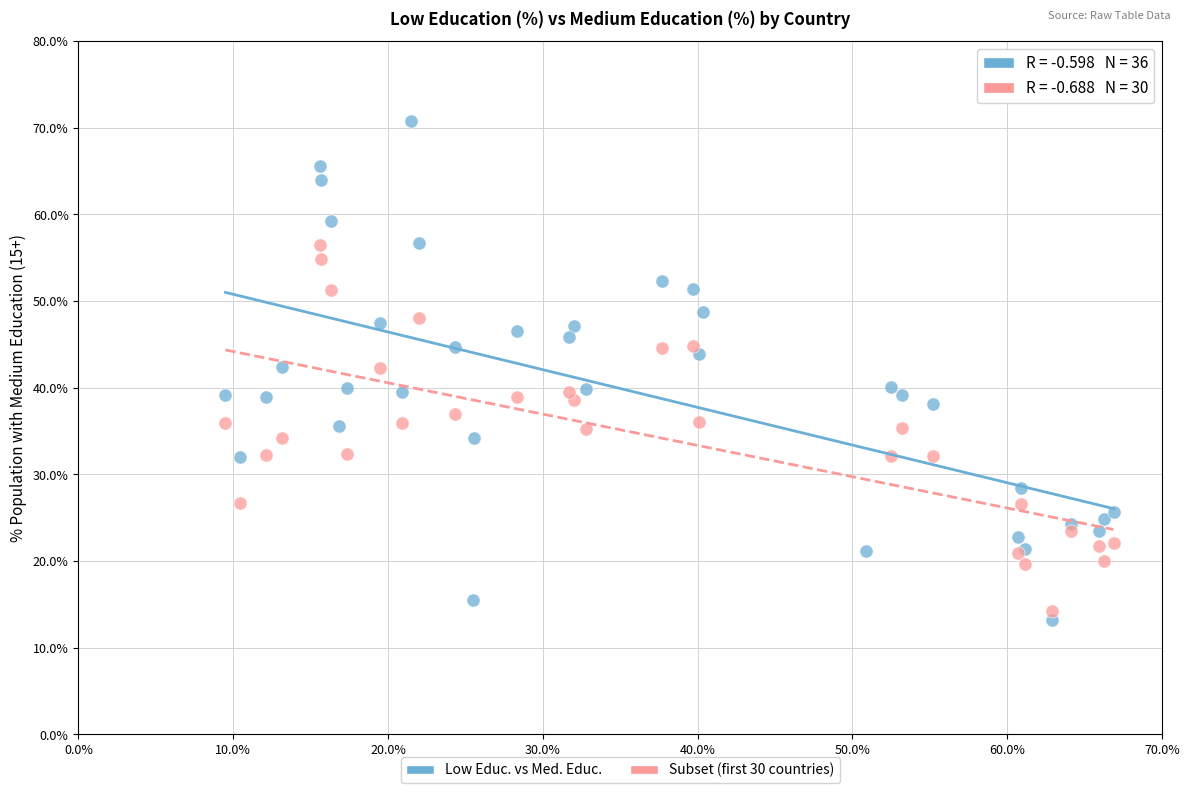

Which series has the largest Y range (max minus min)?

Low Educ. vs Med. Educ.